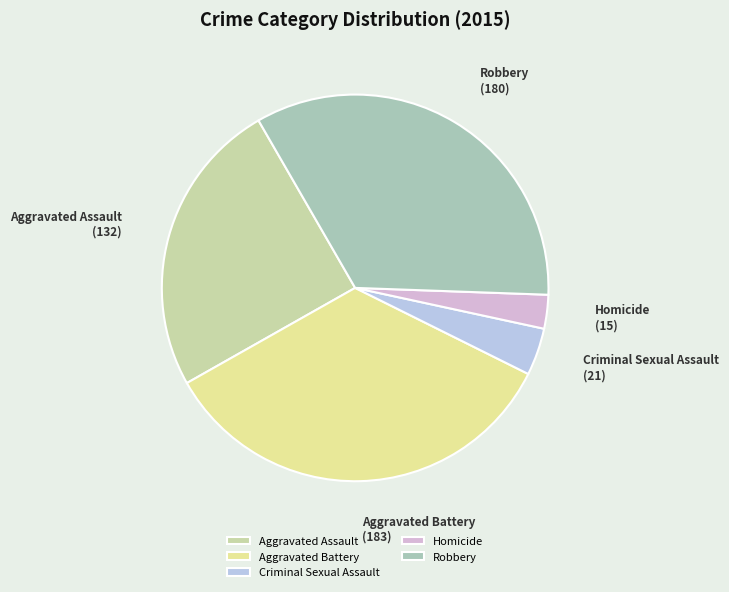

Which slice is the largest?

Aggravated Battery